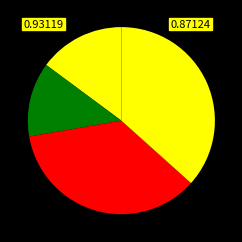

How many segments does this pie chart have?

4